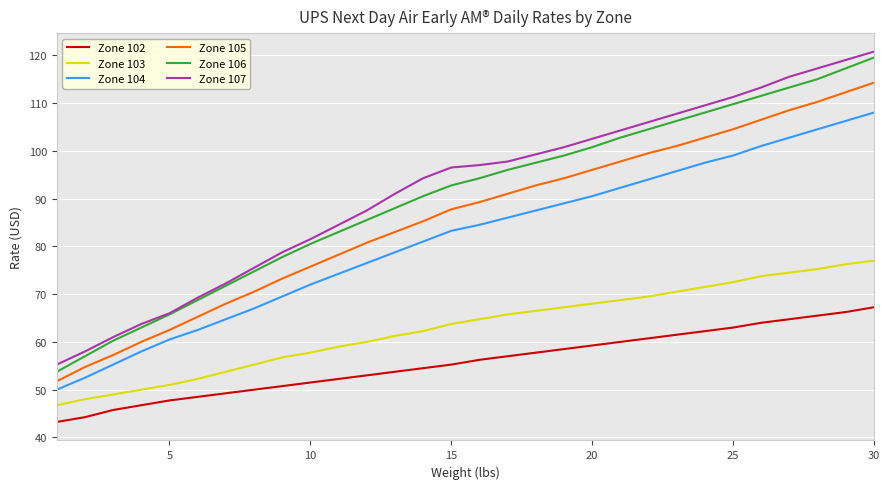

How many categories are shown in the chart?

30